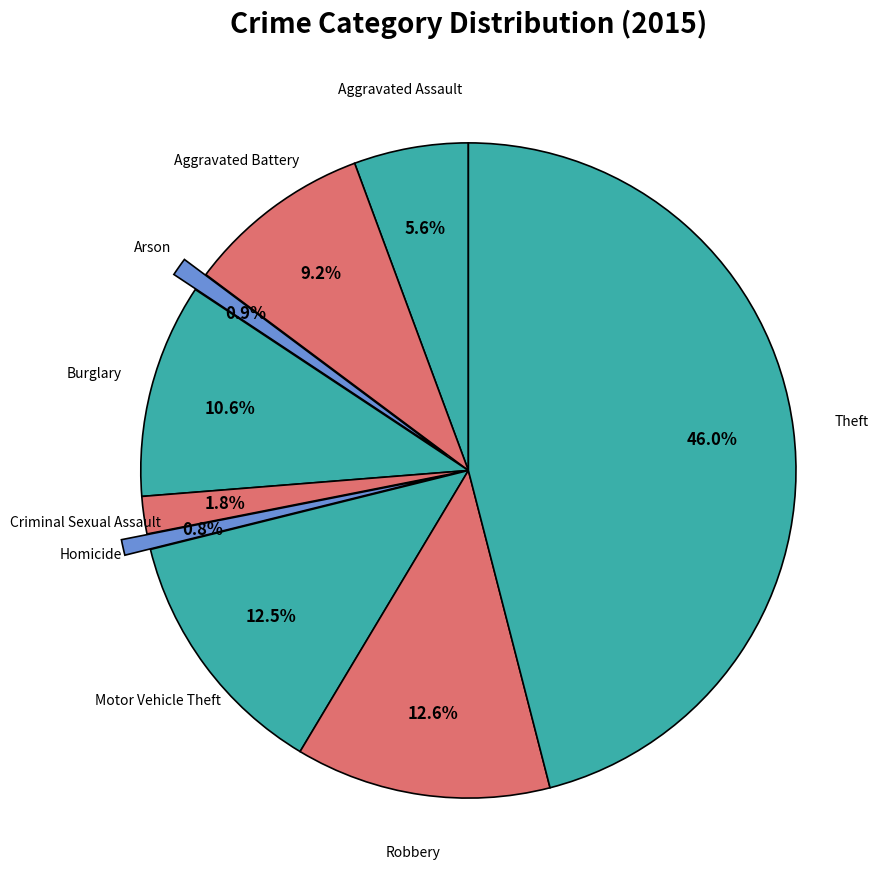

Which category has the biggest portion of the pie?

Theft